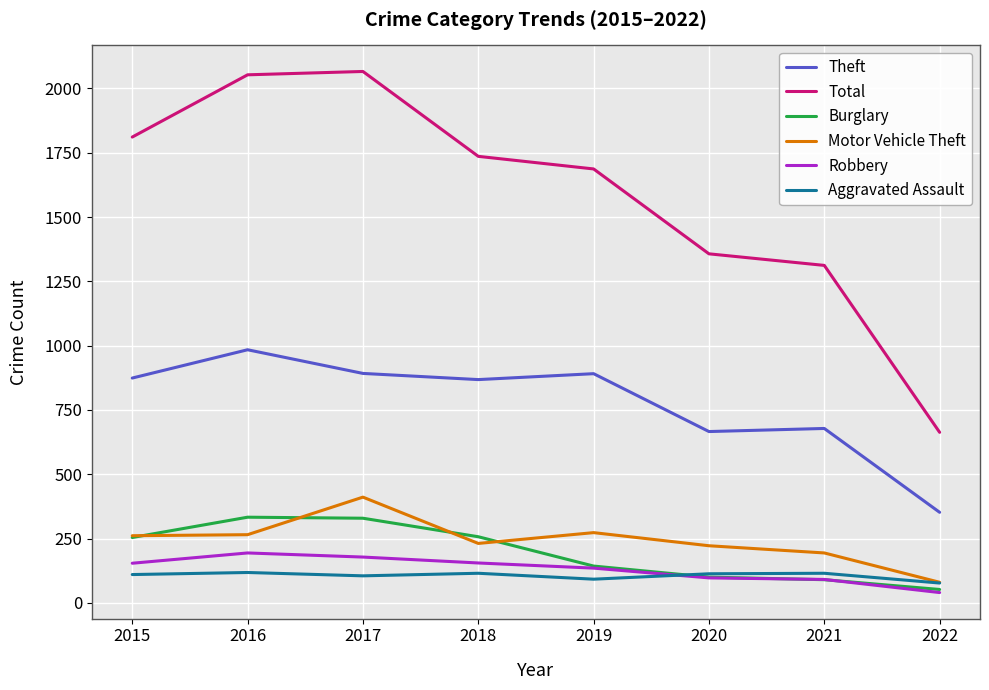

What is the maximum value shown in the chart?

2066